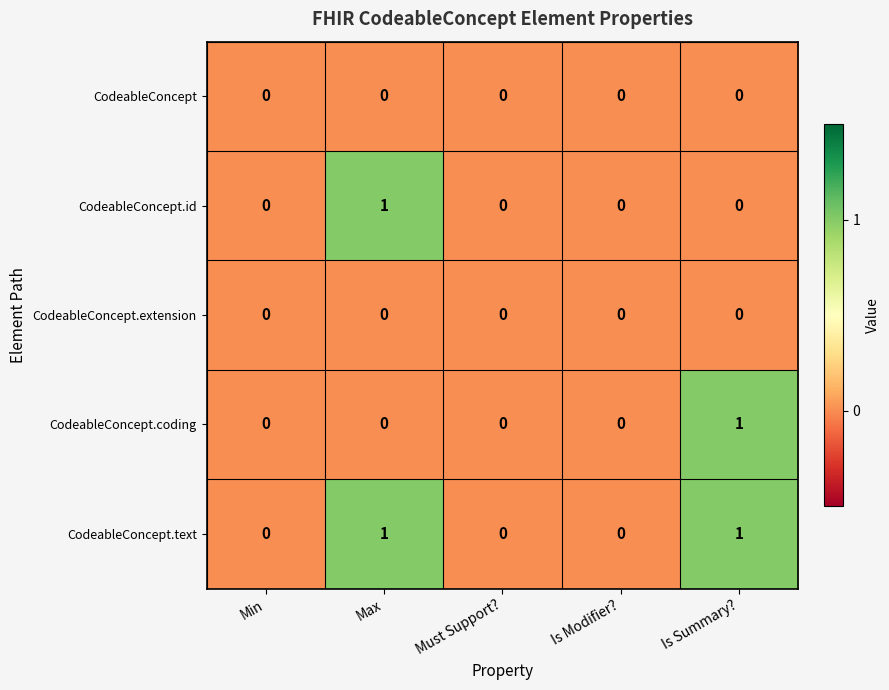

Which category has the highest value in the CodeableConcept.id series?

Max